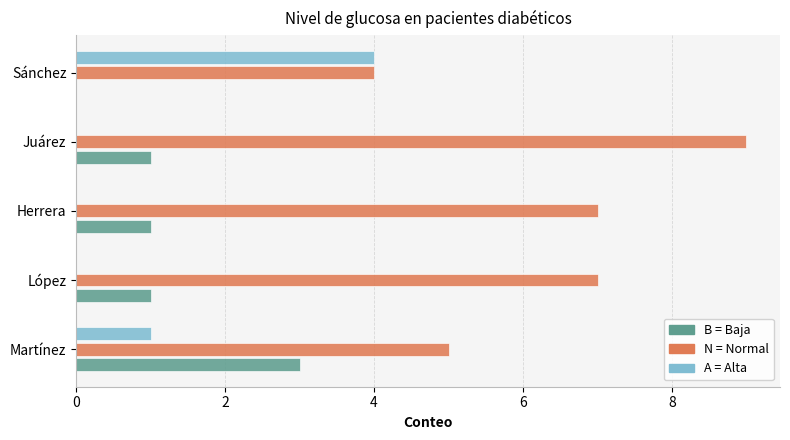

What is the maximum value shown in the chart?

9